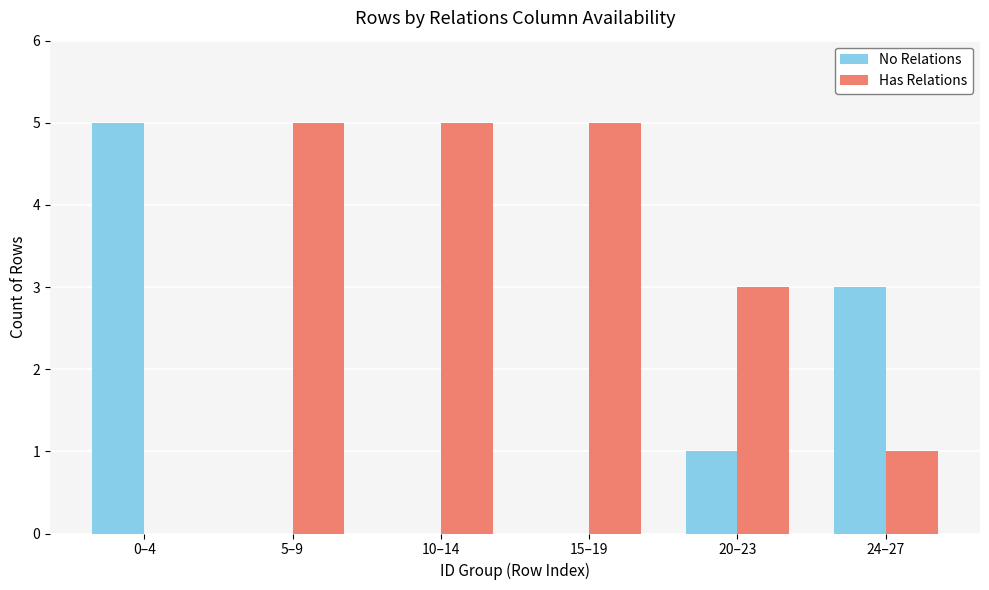

Which series changed the most between 15–19 and 24–27?

Has Relations